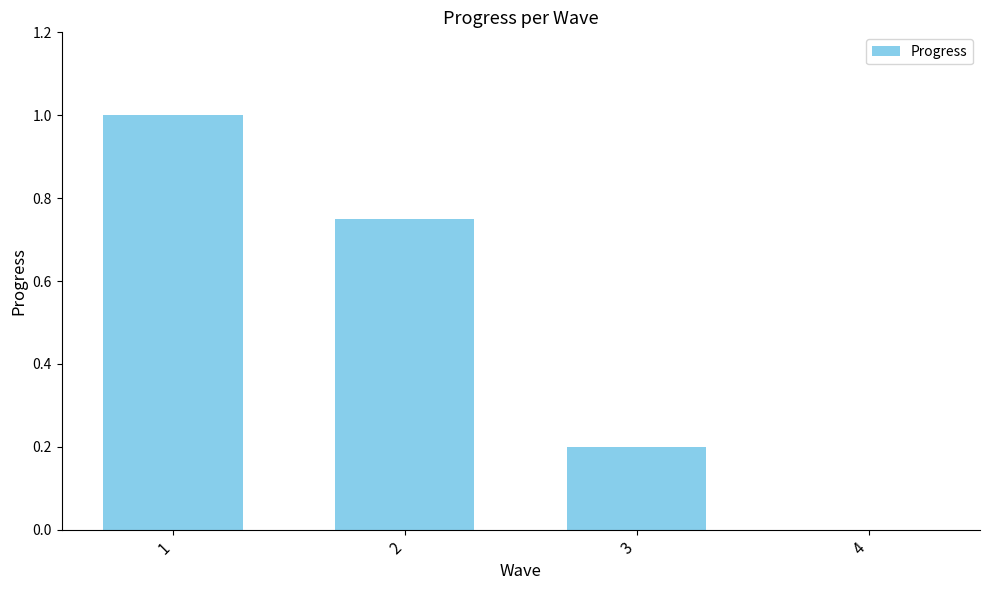

What is the maximum value shown in the chart?

1.0